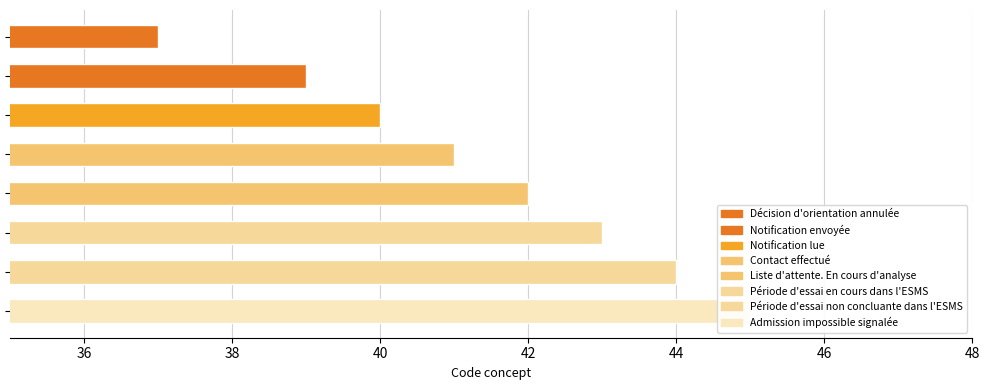

What is the difference between the maximum and minimum values?

8